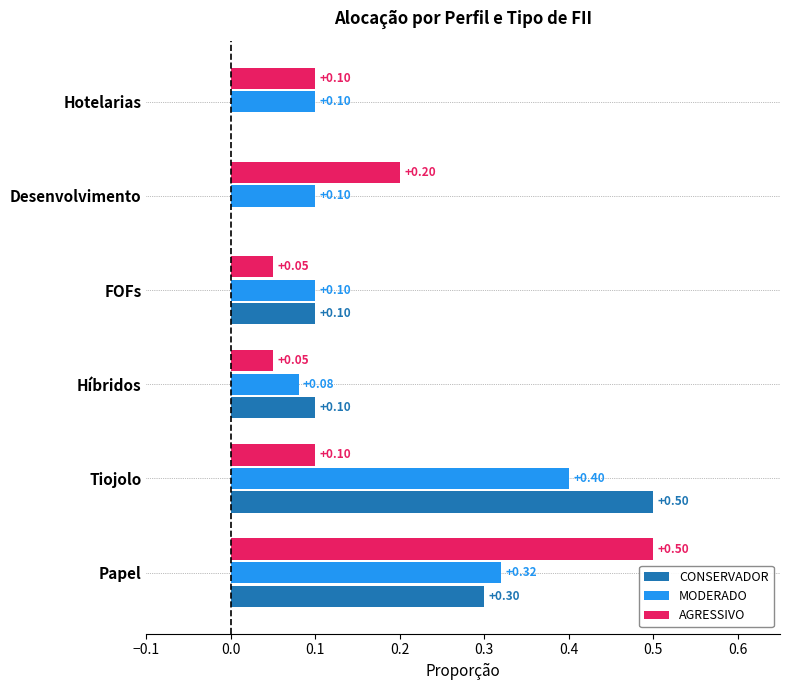

What is the sum of the AGRESSIVO values at Papel and Tiojolo?

0.6